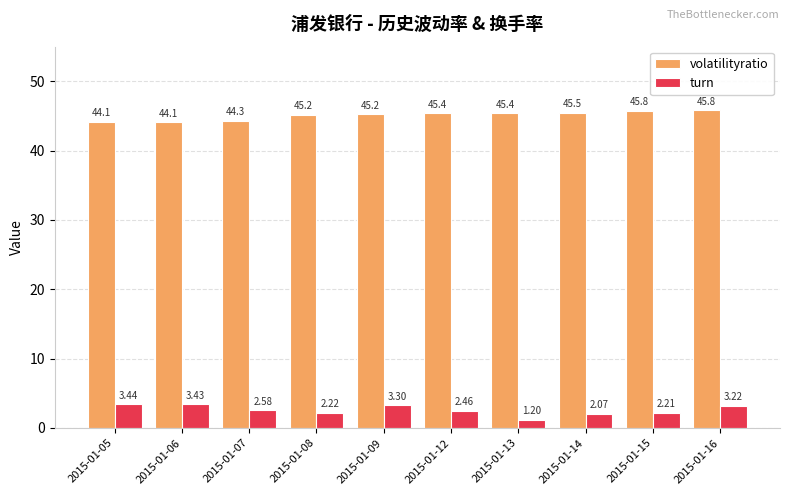

At which category is the sum across all series the highest?

2015-01-16